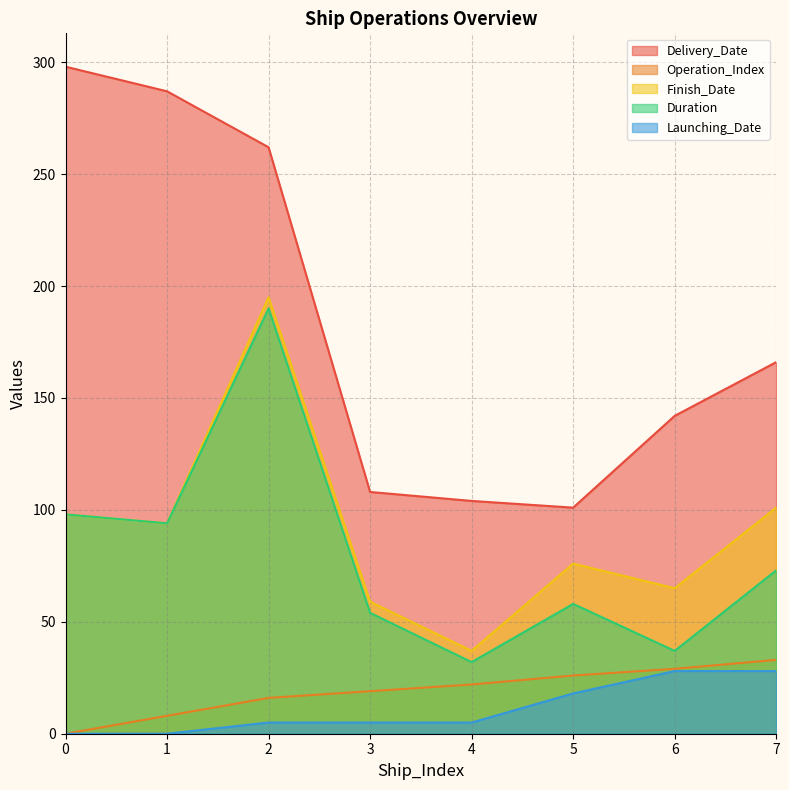

What is the difference between the Duration values at 4 and 0?

66